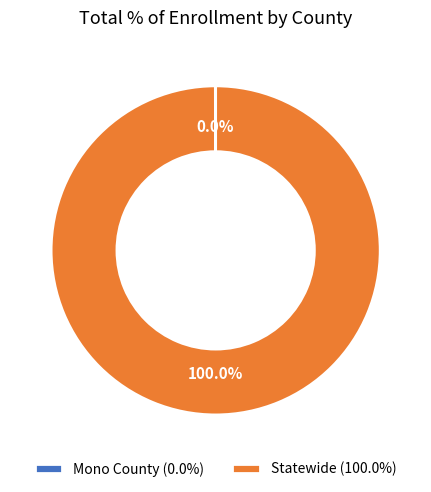

Is there any slice that represents more than half of the pie?

Yes